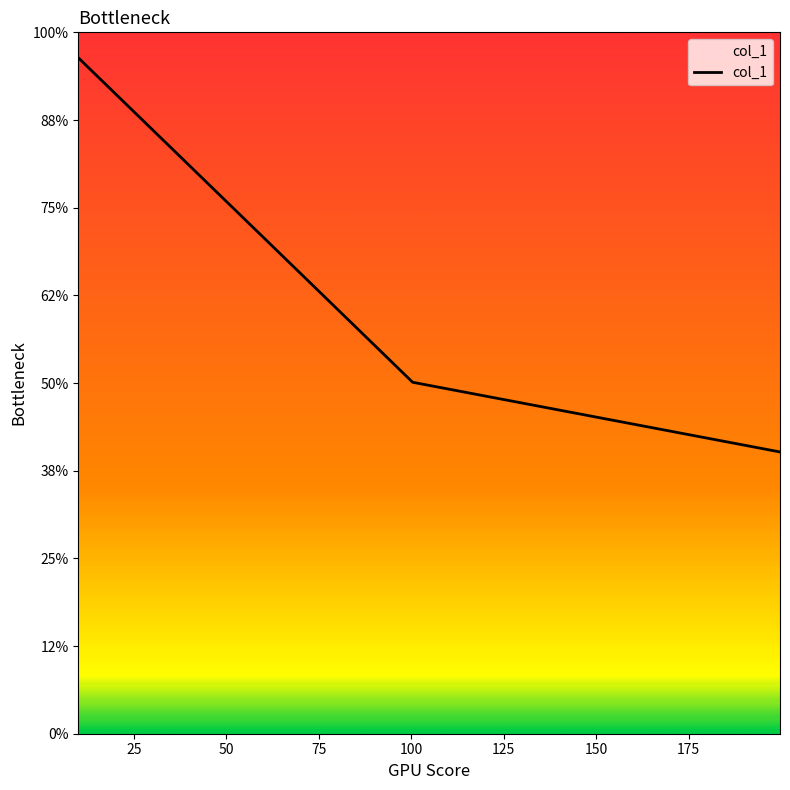

Does the chart display data point markers on the line(s)?

No